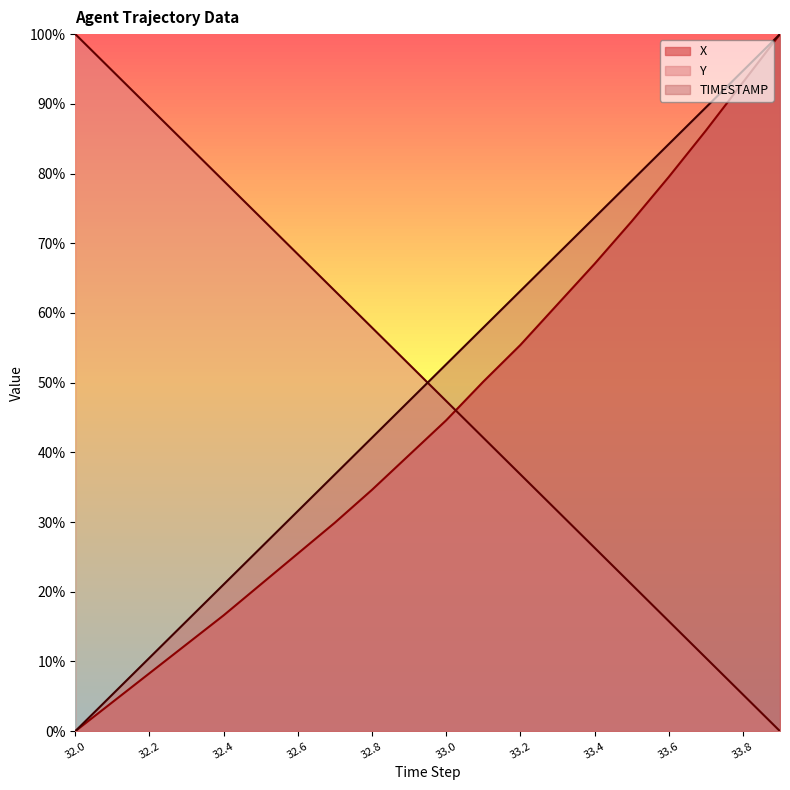

Rank the series at 32.9 from highest to lowest value.

Y, TIMESTAMP, X